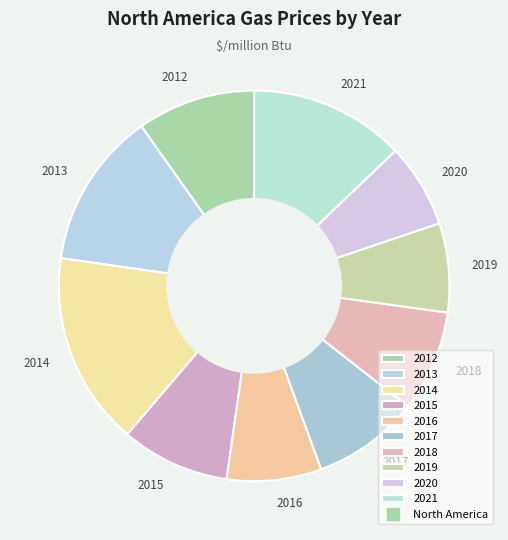

Is there any slice that represents more than half of the pie?

No